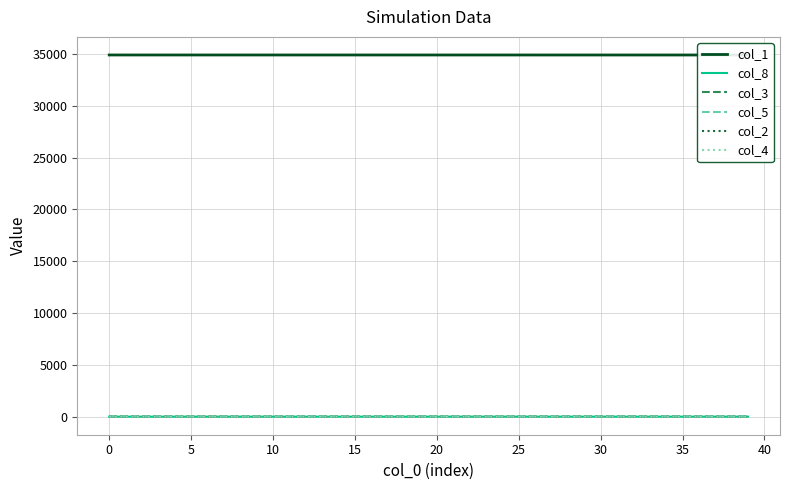

Does the chart display data point markers on the line(s)?

No